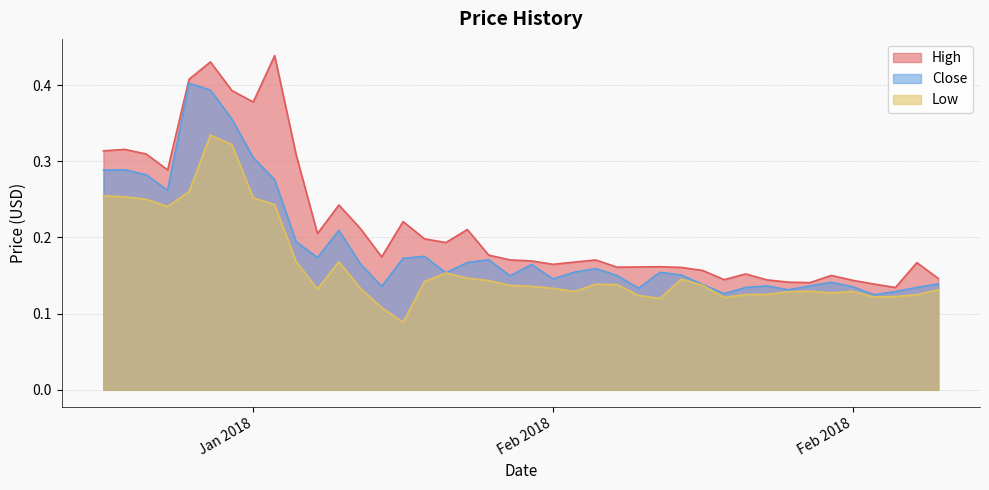

How many series are shown in this chart?

3